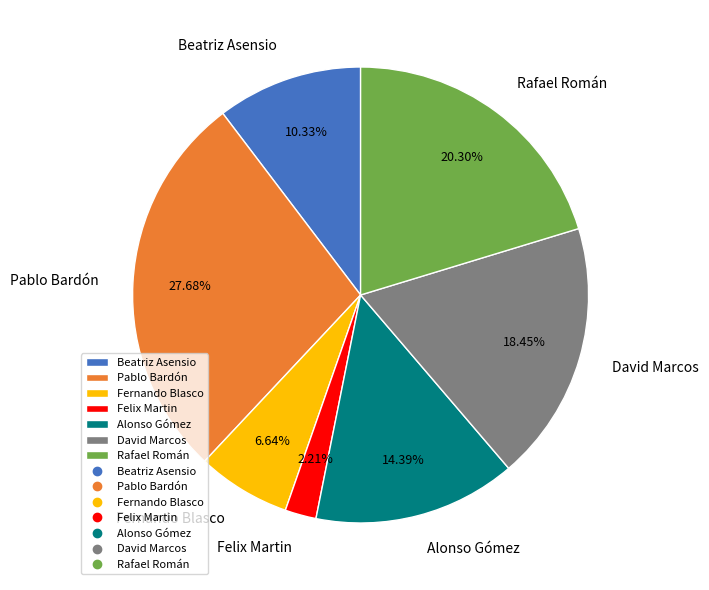

What percentage is the Fernando Blasco slice, to the nearest percent?

7%